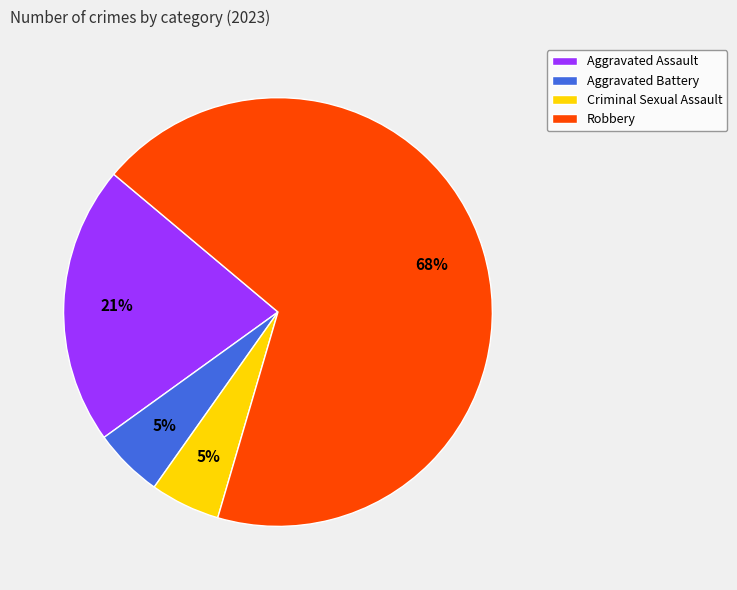

Which slice is the largest?

Robbery